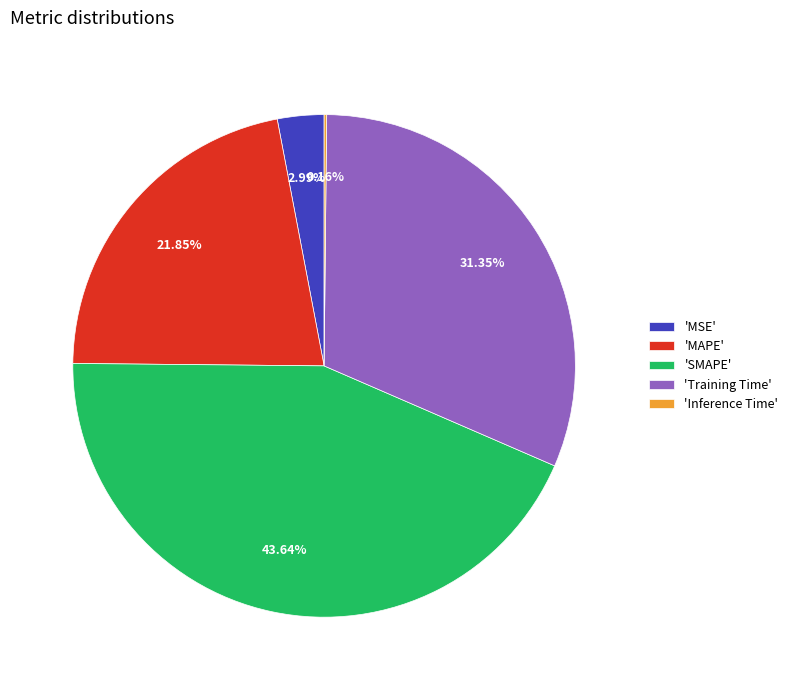

Is the sum of 'Training Time' and 'MAPE' greater than half?

Yes